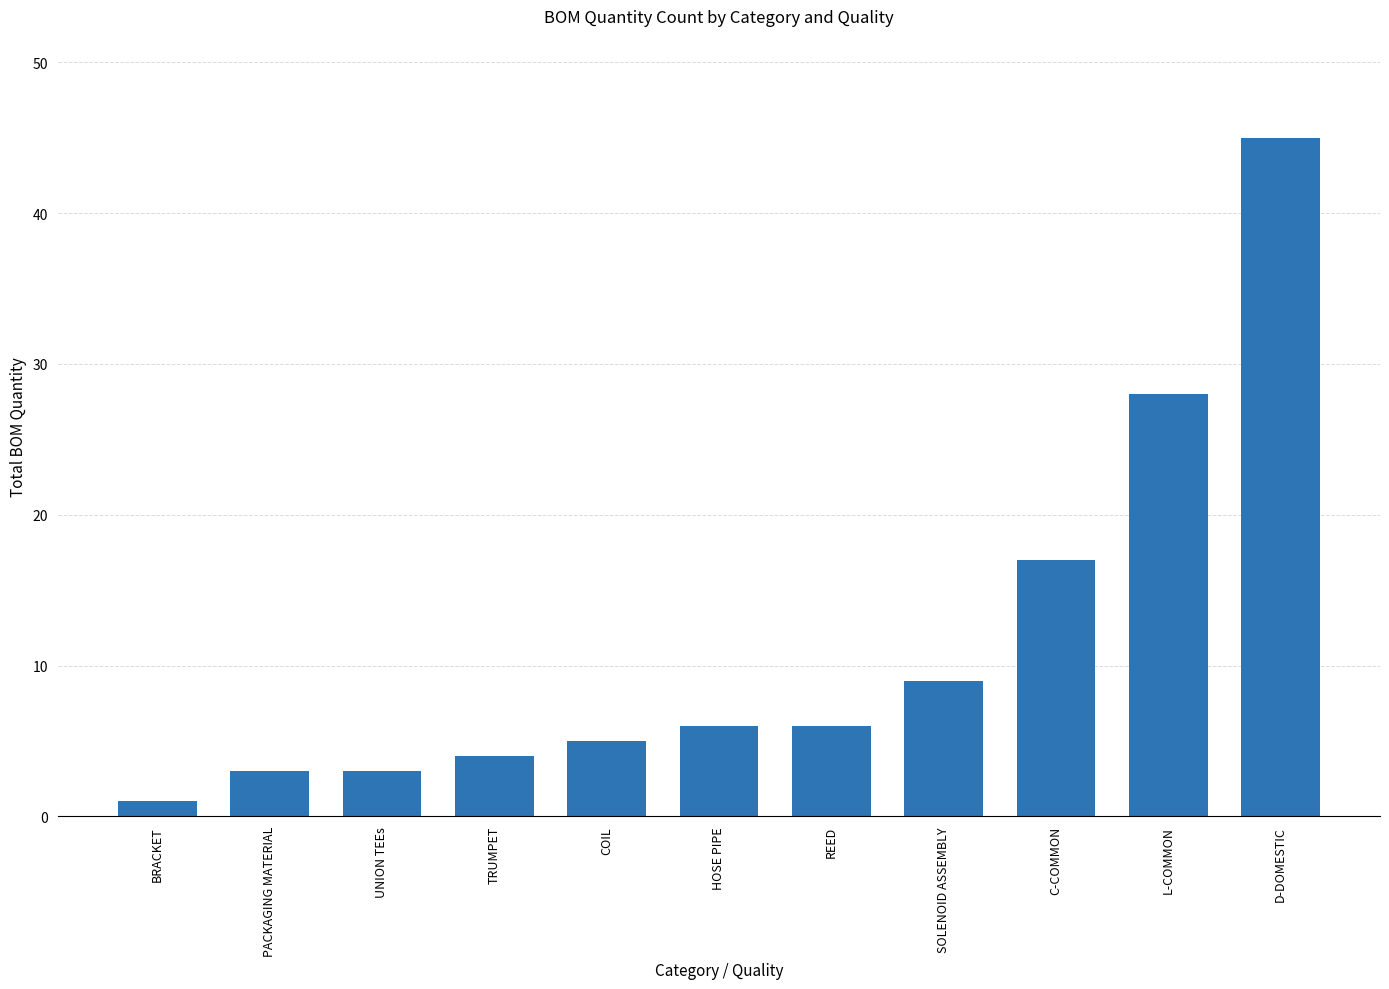

The chart shows a value of 24 at C-COMMON. True or false?

False